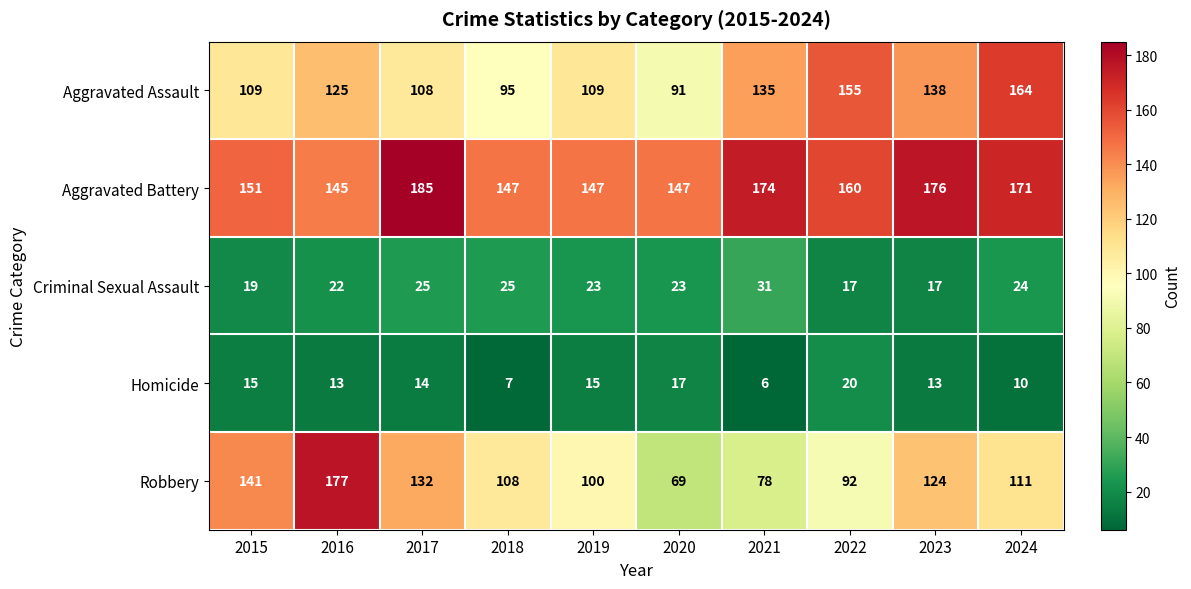

Between 2016 and 2023, which series saw the biggest shift?

Robbery